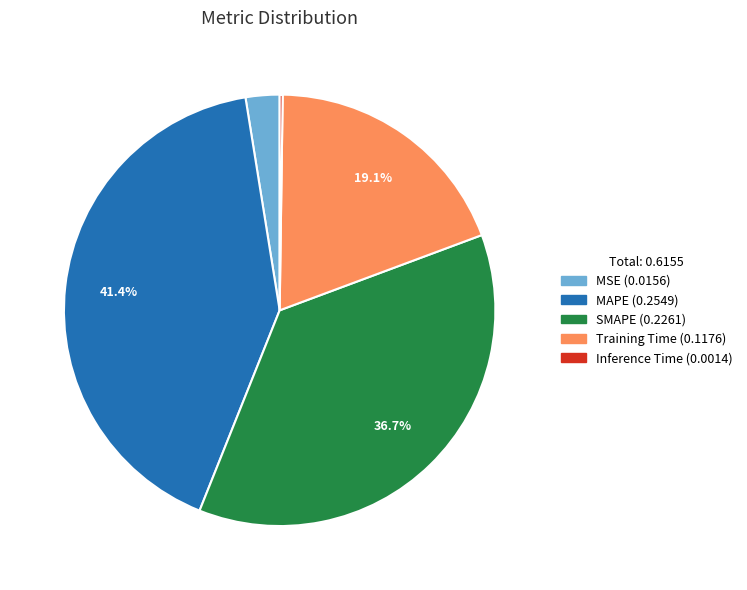

Which has a higher value, Training Time or MSE?

Training Time